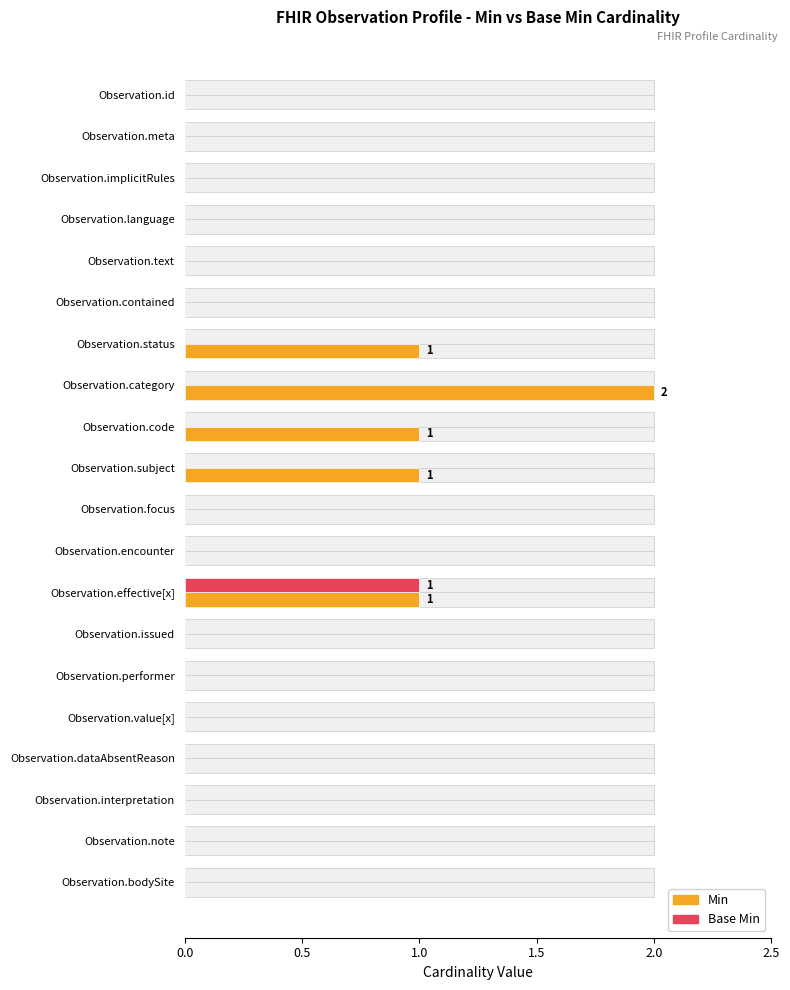

Reading right to left, list all the values displayed in this chart.

Min: 0	0	0	0	0	0	0	1	0	0	1	1	2	1	0	0	0	0	0	0
Base Min: 0	0	0	0	0	0	0	1	0	0	0	0	0	0	0	0	0	0	0	0